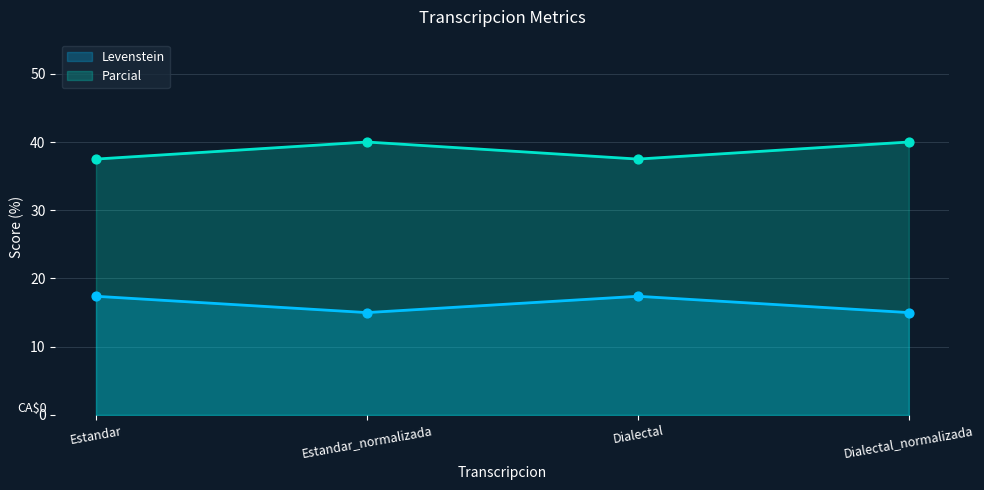

Is the value of Levenstein at Dialectal_normalizada greater than the value of Parcial at Dialectal_normalizada?

No